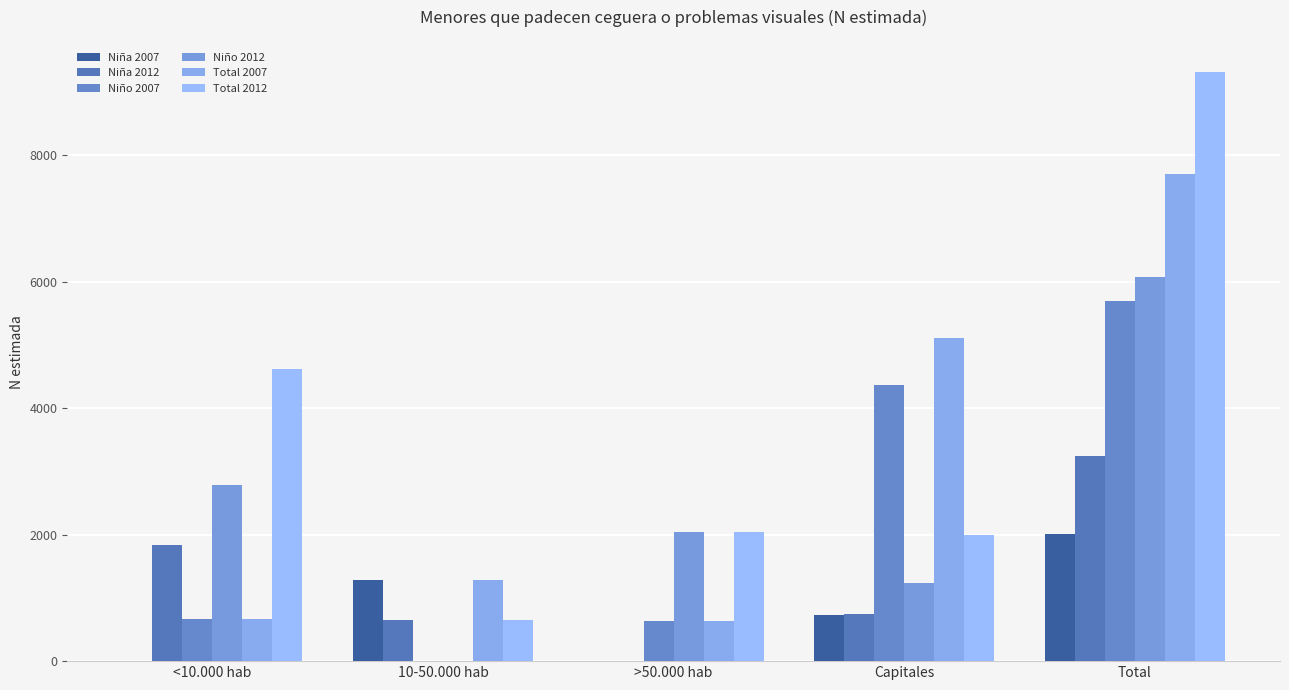

Reading right to left, extract all data points from this chart.

Niña 2007: 2009	733	0	1276	0
Niña 2012: 3243	746	0	656	1841
Niño 2007: 5689	4374	642	0	673
Niño 2012: 6072	1243	2049	0	2780
Total 2007: 7698	5108	642	1276	673
Total 2012: 9315	1989	2049	656	4621